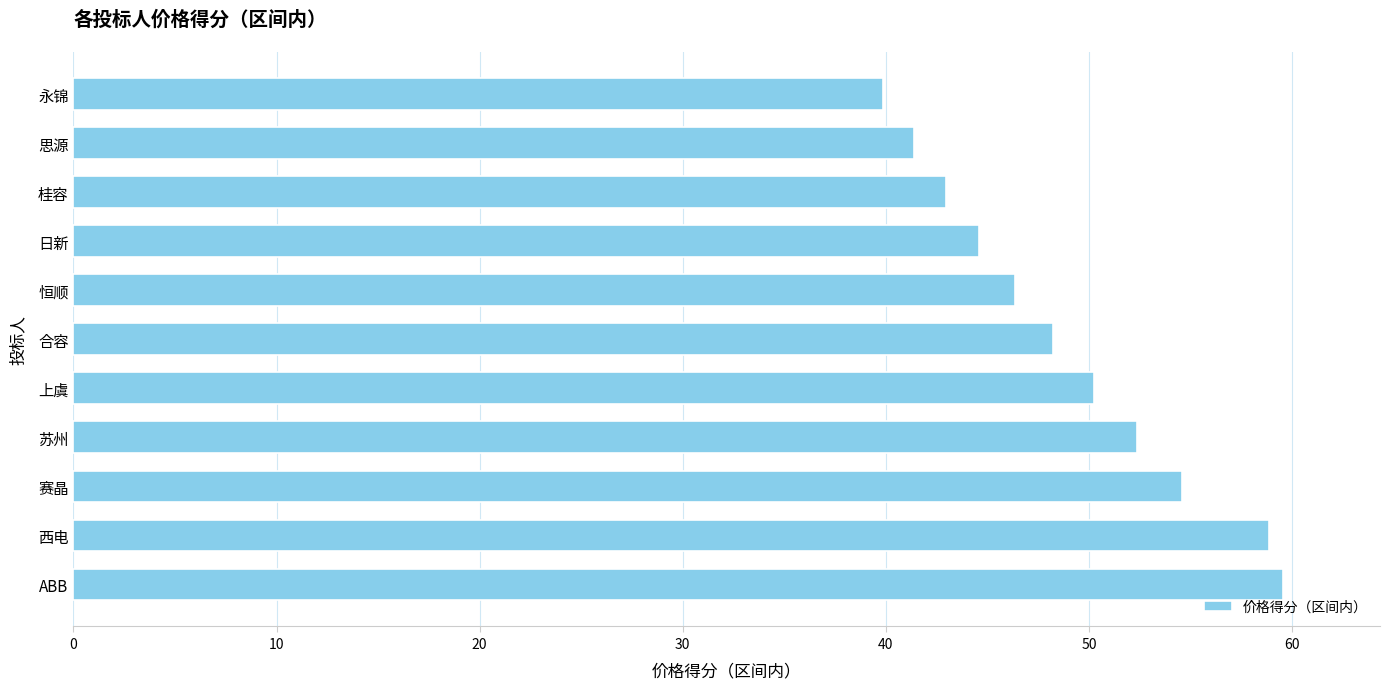

List the labels in order of value, largest first.

ABB, 西电, 赛晶, 苏州, 上虞, 合容, 恒顺, 日新, 桂容, 思源, 永锦